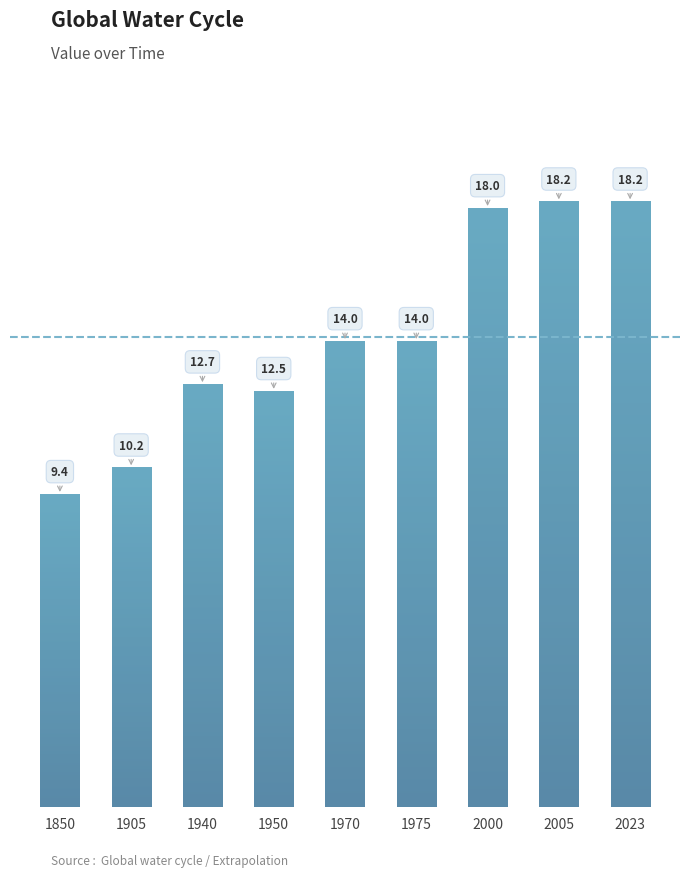

List the labels in order of value, smallest first.

1850, 1905, 1950, 1940, 1970, 1975, 2000, 2005, 2023